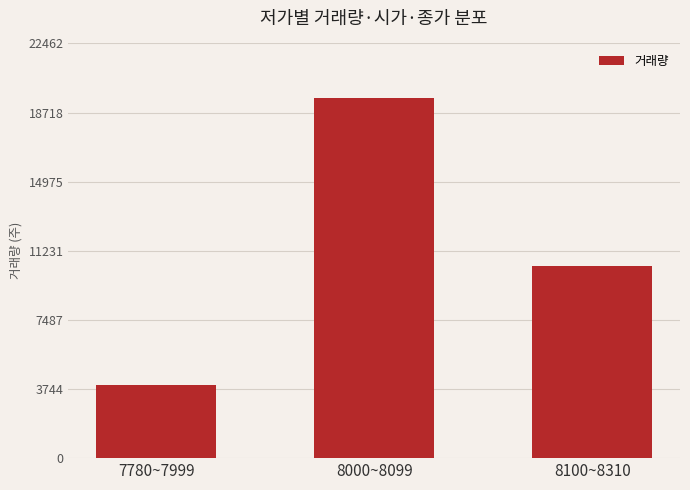

Are the bars grouped side by side (vs. stacked)?

No